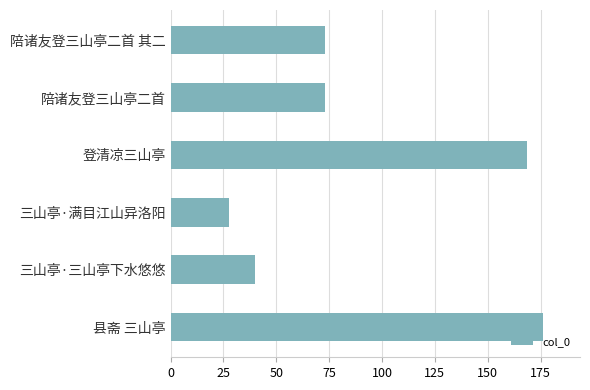

What is the smallest value displayed?

27.5